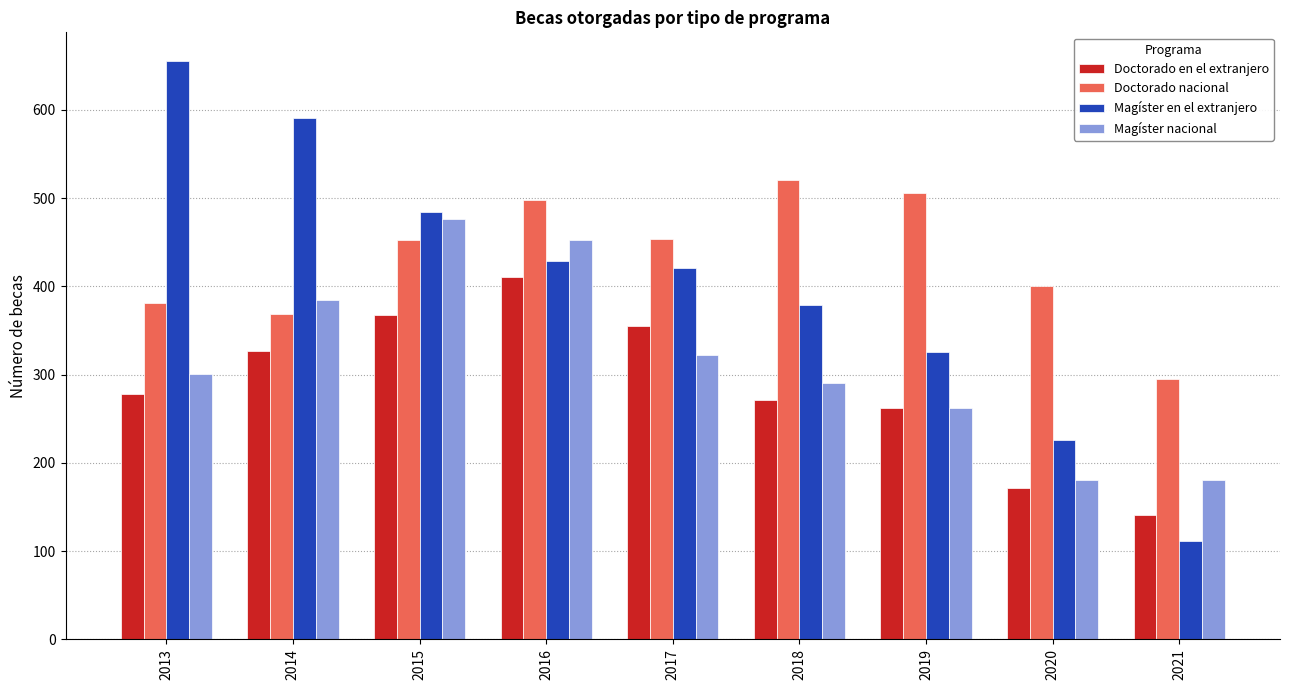

Does the chart contain any negative values?

No